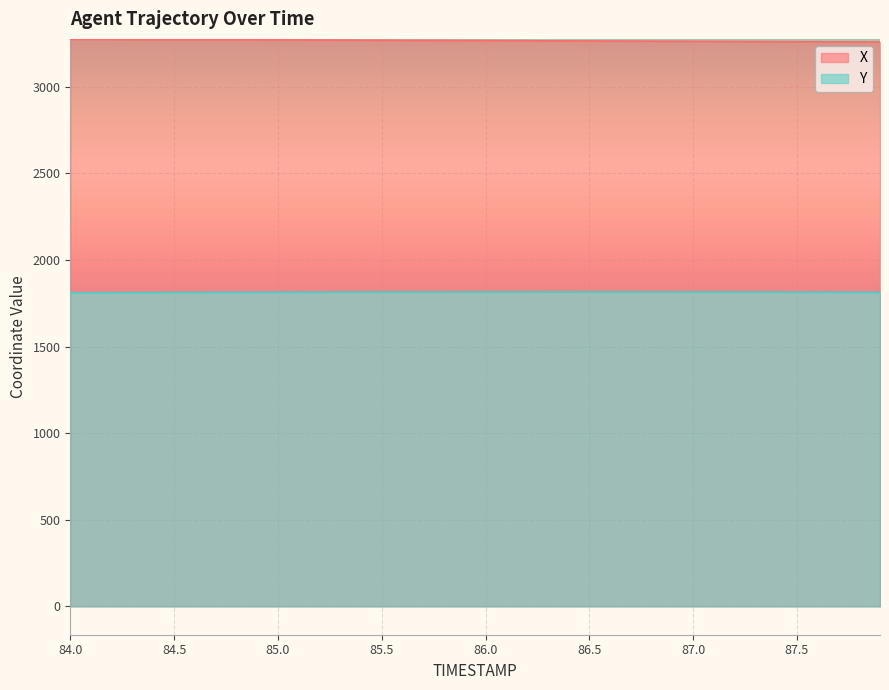

List the labels in order of Y value, largest first.

86.3, 86.4, 86.2, 86.5, 86.1, 86.6, 86.0, 86.7, 85.9, 86.8, 85.8, 86.9, 85.7, 87.0, 85.6, 87.1, 85.5, 87.2, 85.4, 87.3, 85.3, 87.4, 85.2, 87.5, 85.1, 87.6, 85.0, 87.7, 84.9, 87.8, 84.8, 87.9, 84.7, 84.6, 84.5, 84.4, 84.3, 84.2, 84.1, 84.0